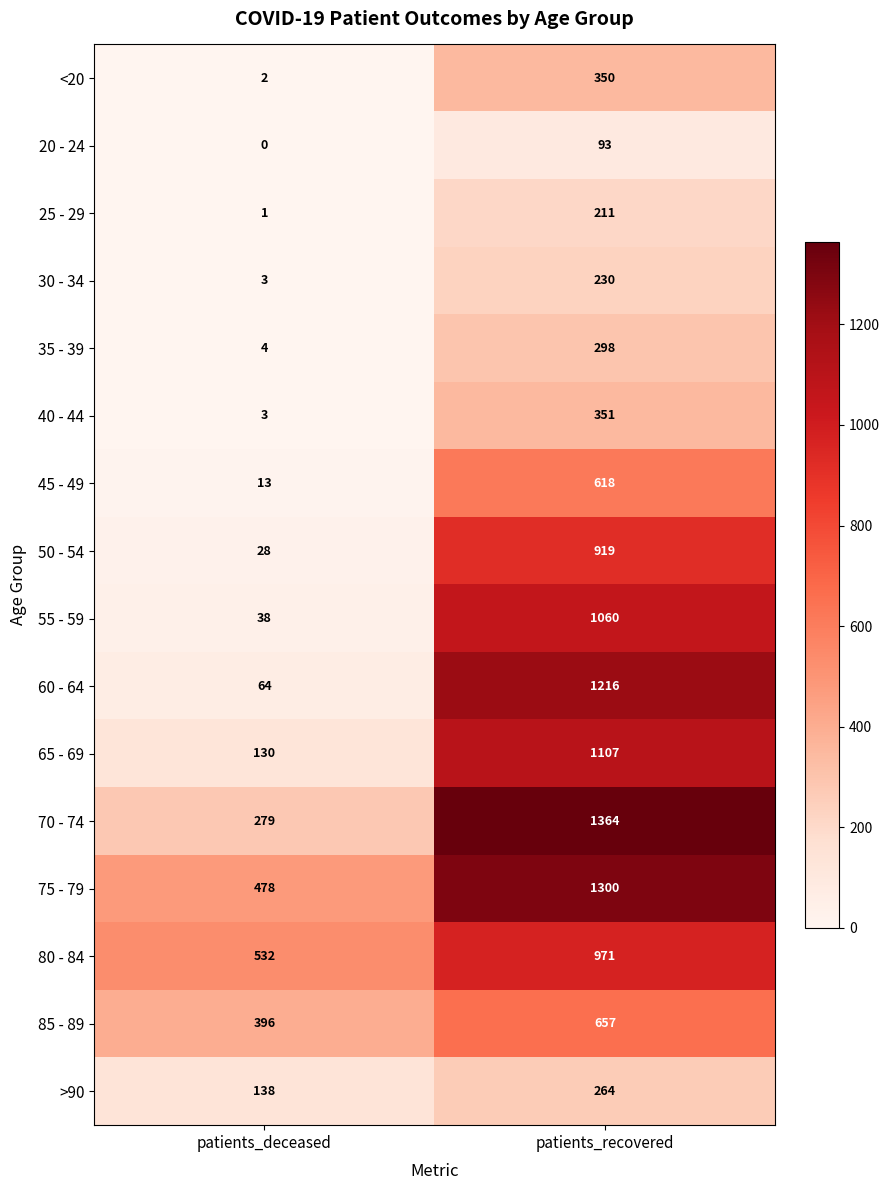

Where is 80 - 84 nearest to the value 751?

patients_deceased